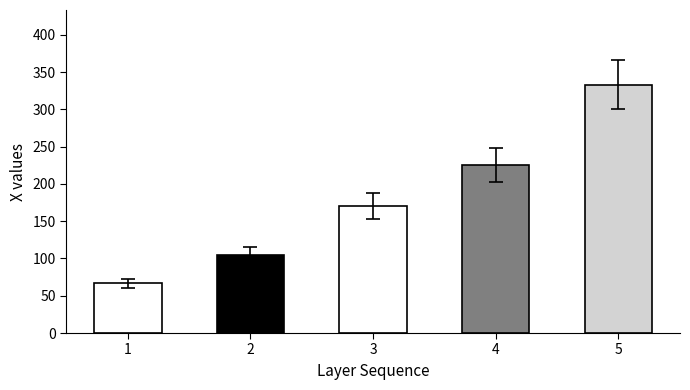

What is the value of the 3rd bar from the left?

170.4